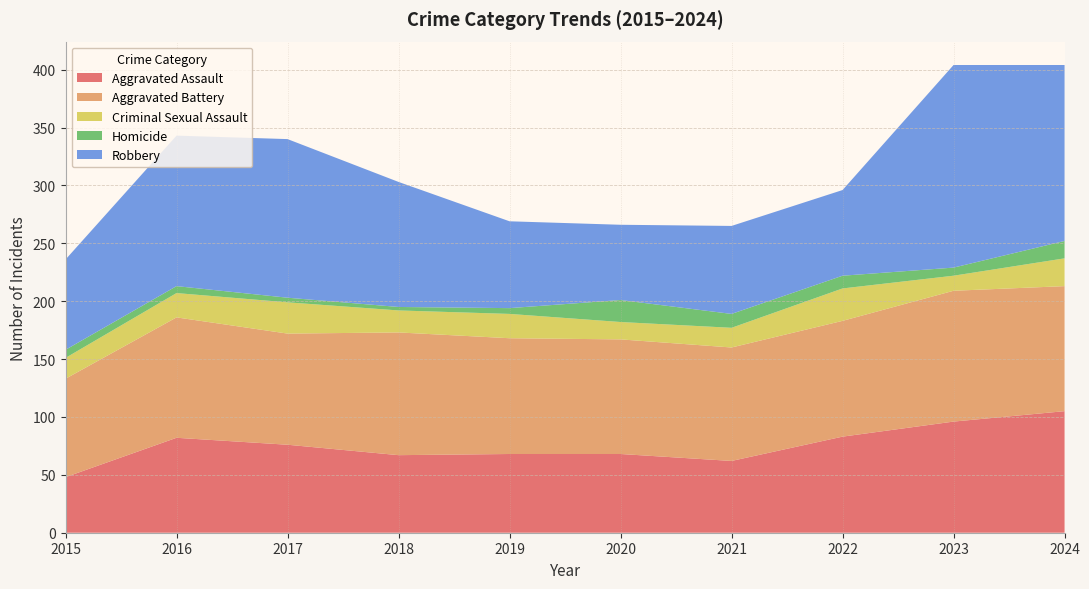

Reading right to left, transcribe all the data shown in this chart.

Aggravated Assault: 105	96	83	62	68	68	67	76	82	48
Aggravated Battery: 108	113	100	98	99	100	106	96	104	85
Criminal Sexual Assault: 24	13	28	17	15	21	19	27	21	18
Homicide: 15	7	11	12	19	5	3	4	6	7
Robbery: 152	175	74	76	65	75	108	137	130	78